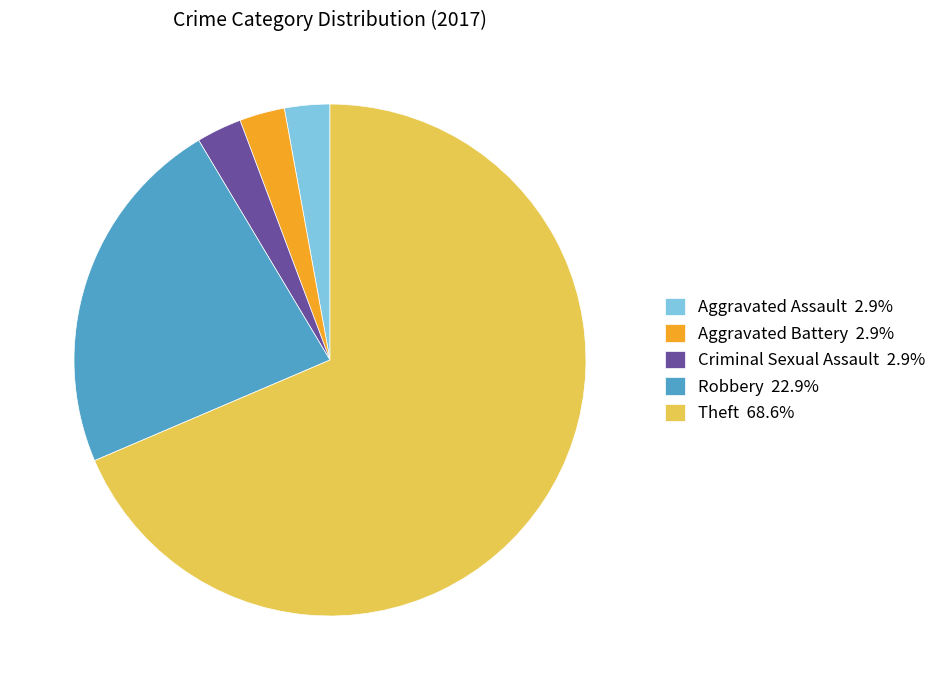

Do Criminal Sexual Assault 2.9% and Aggravated Assault 2.9% together represent more than half of the pie?

No